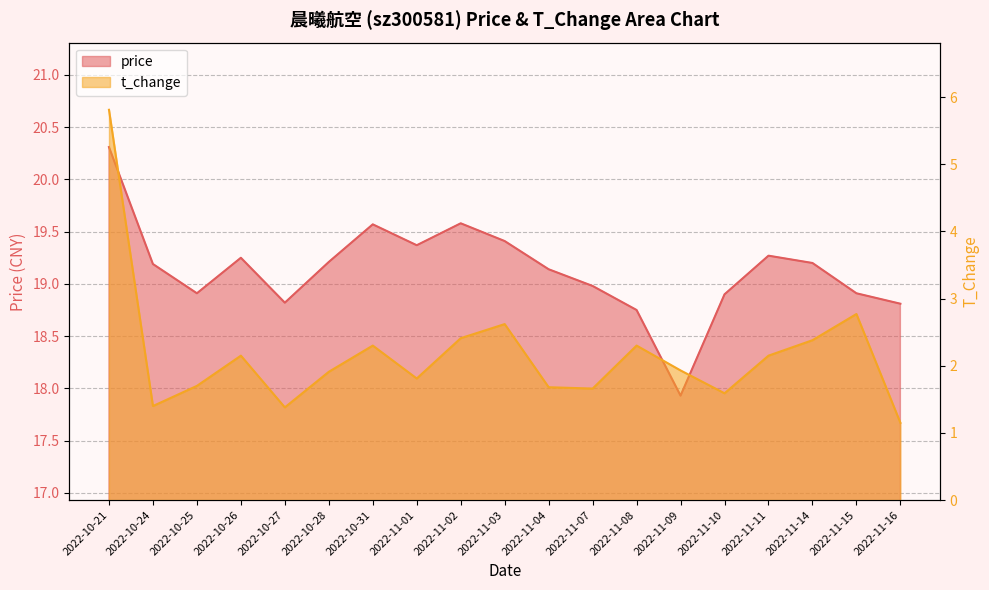

What value does the price series have at 2022-11-10?

18.9